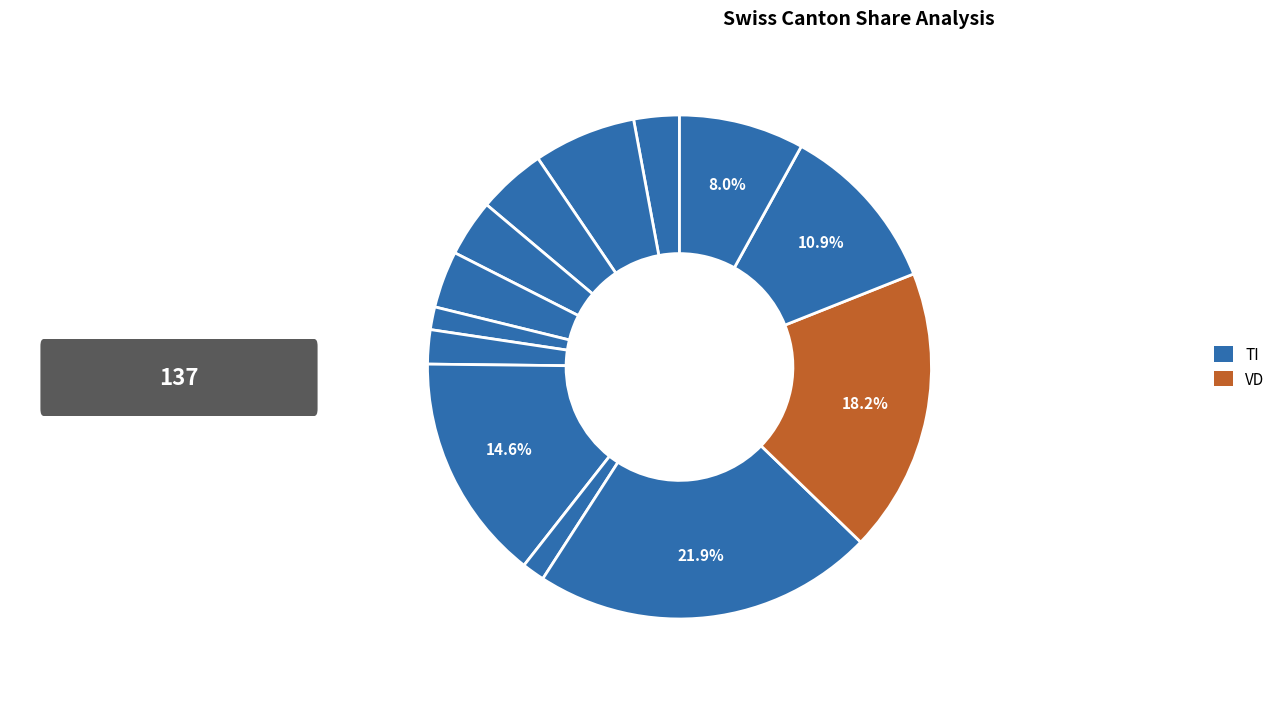

To the nearest percent, what is the average slice percentage?

7%